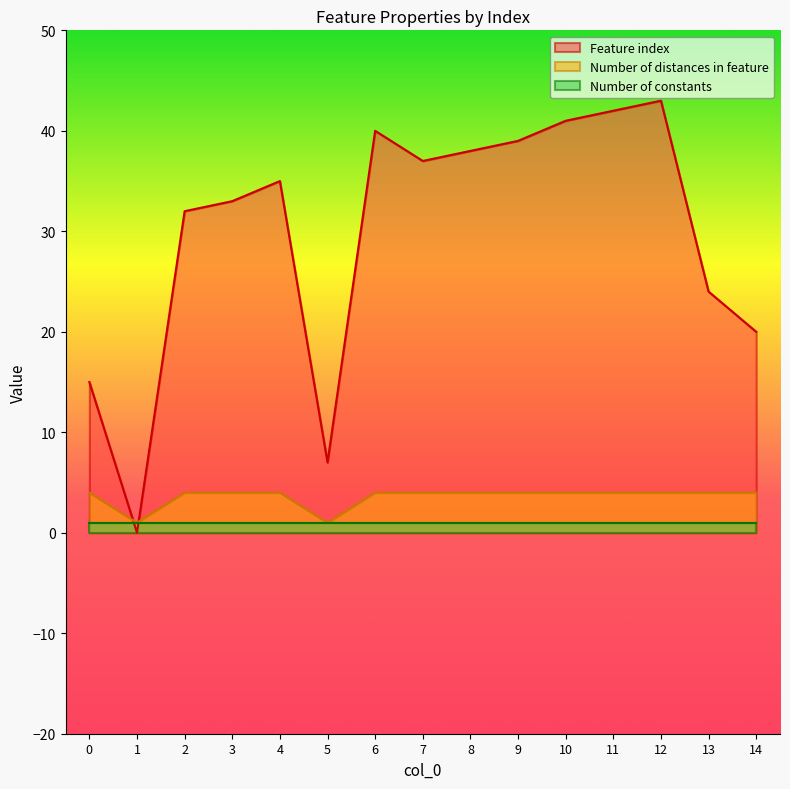

Rank the categories by Feature index value from highest to lowest.

12, 11, 10, 6, 9, 8, 7, 4, 3, 2, 13, 14, 0, 5, 1